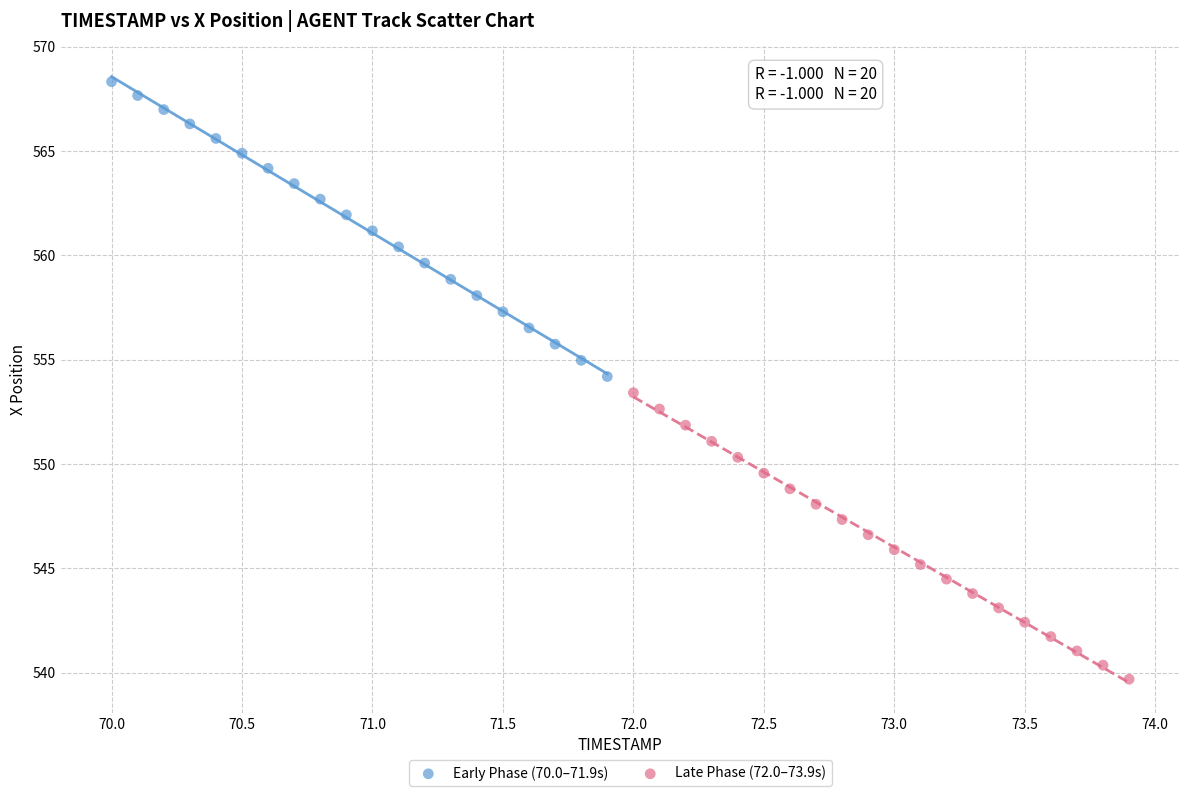

Which series contains the highest Y value?

Early Phase (70.0–71.9s)